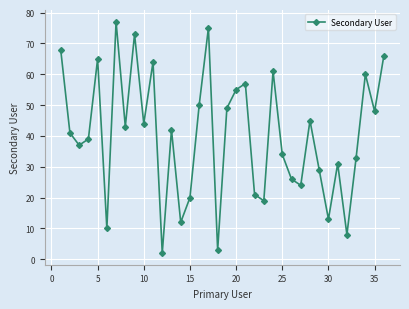

How many points are higher than both their immediate neighbors (excluding endpoints)?

11